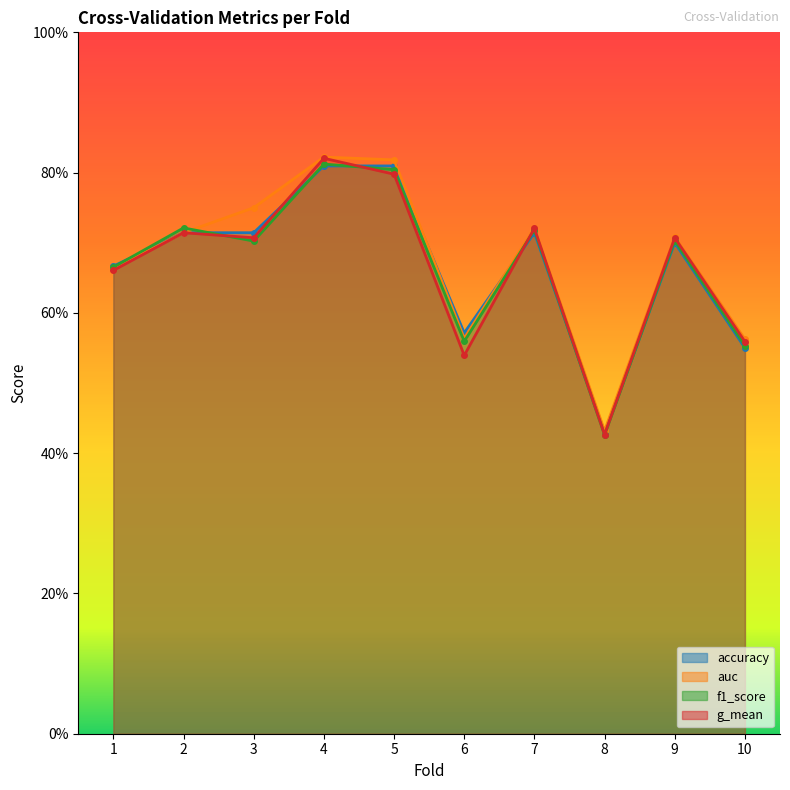

What is the sum of all f1_score values?

6.7